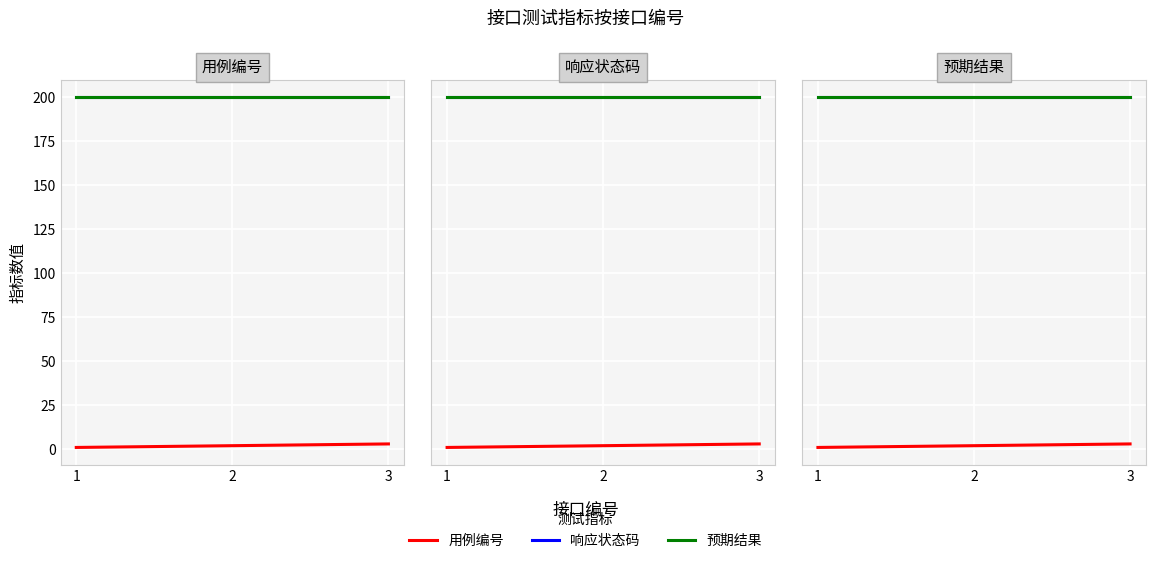

Which series has the largest total across all categories?

响应状态码